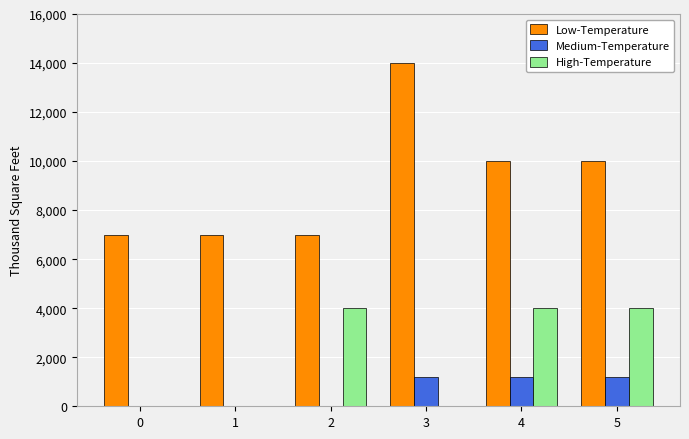

What is the highest value of the Low-Temperature series?

14000